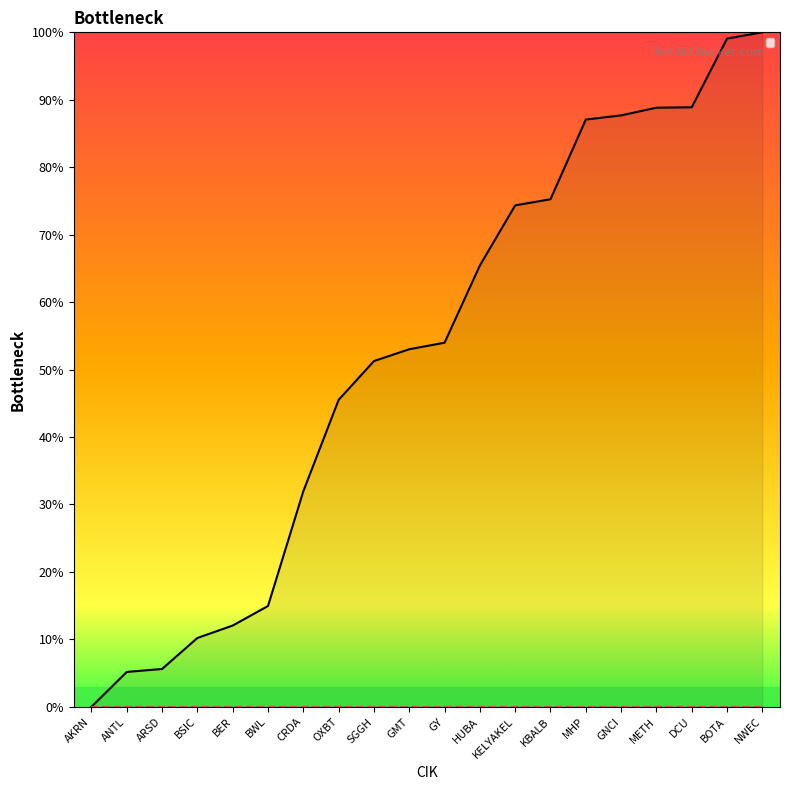

What is the difference between the values at BSIC and KBALB?

65.1